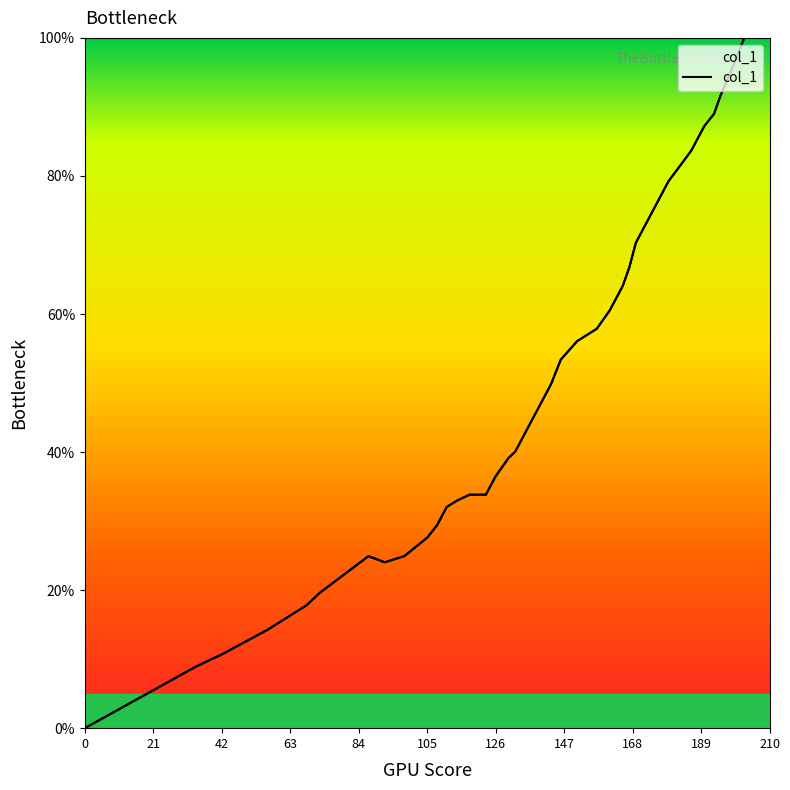

Does the chart display data point markers on the line(s)?

No